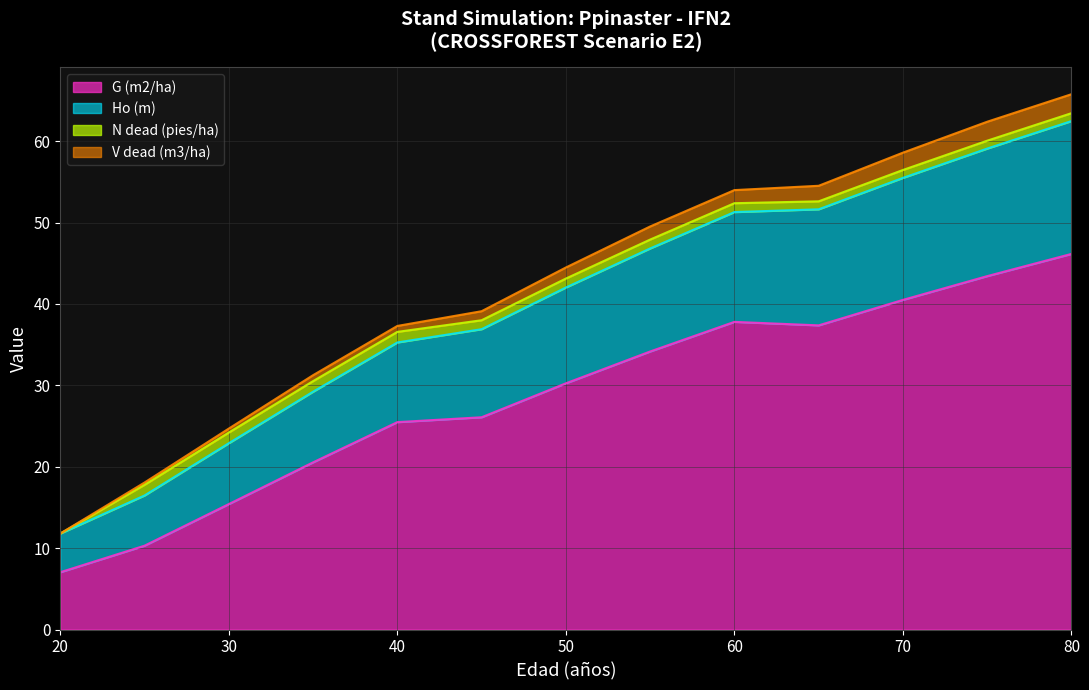

Which label corresponds to the largest value in the chart?

80